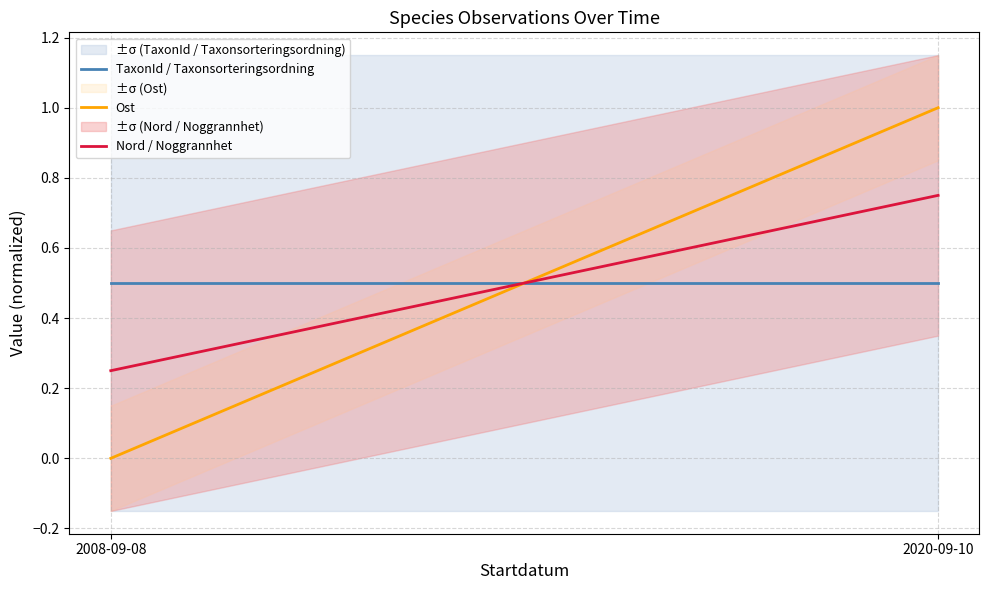

Rank the series by their maximum value, from lowest to highest.

TaxonId / Taxonsorteringsordning, Nord / Noggrannhet, Ost